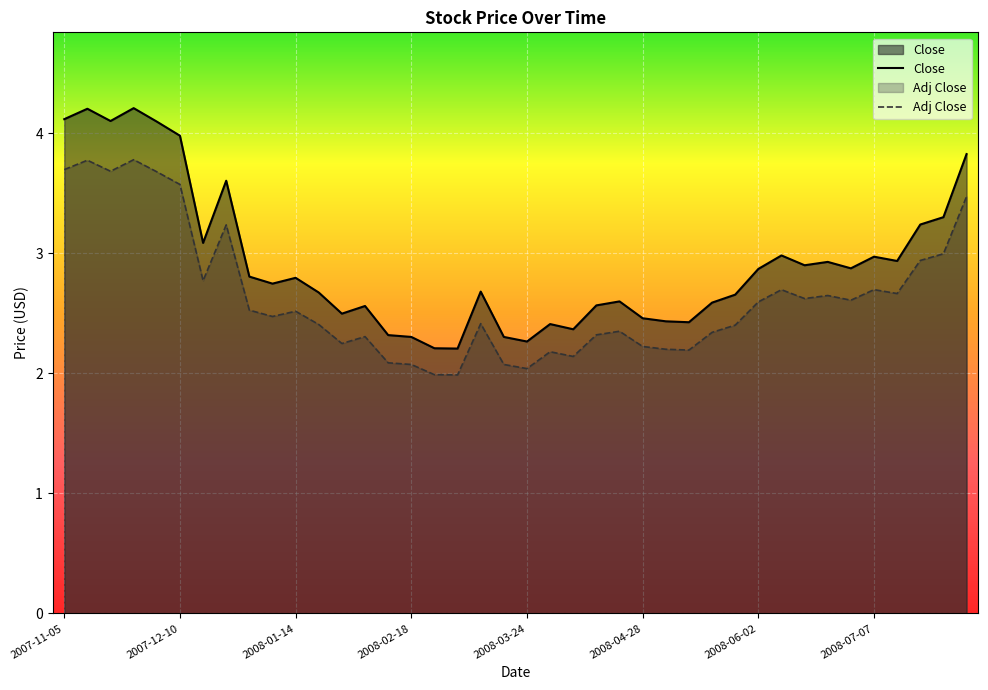

True or false: Close has more than 2 points higher than both neighbors.

True